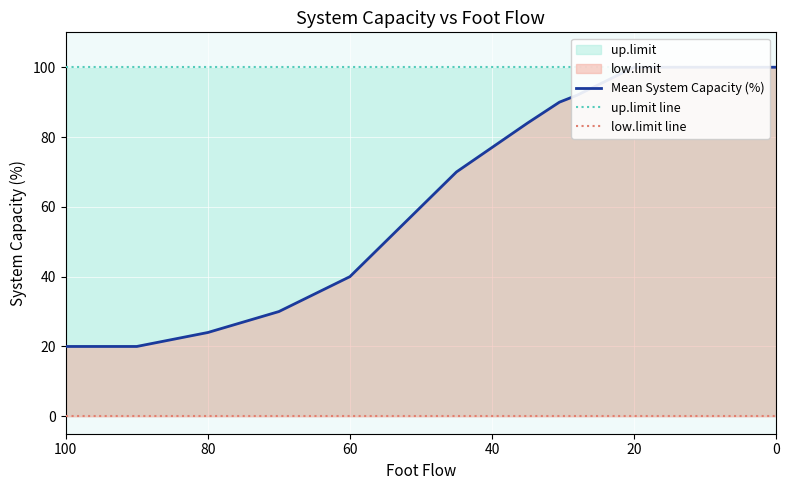

True or false: up.limit line and Mean System Capacity (%) intersect in this chart.

False